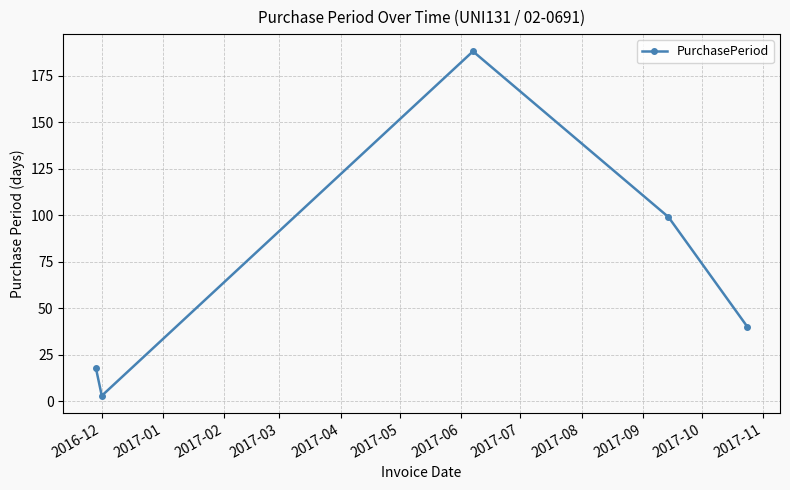

What is the average value?

70